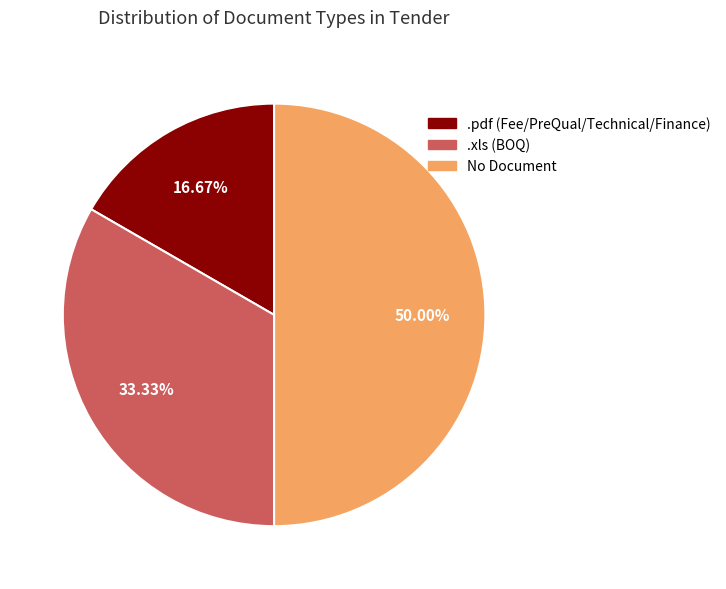

To the nearest percent, what is the difference between the largest and smallest slice percentages?

33%